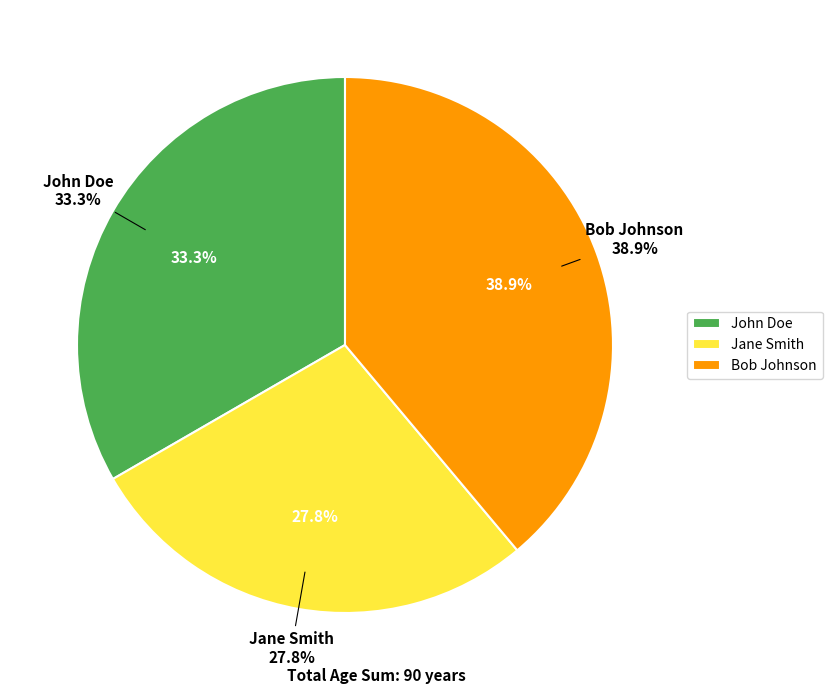

What is the largest slice in the pie chart?

Bob Johnson